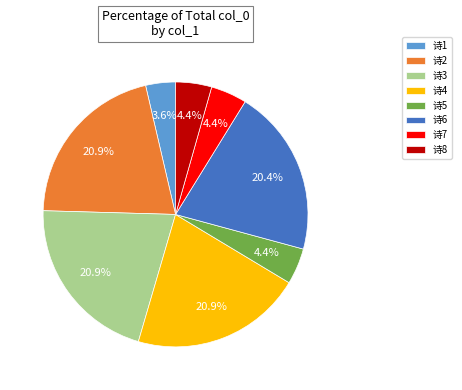

Is there a majority slice in this chart?

No